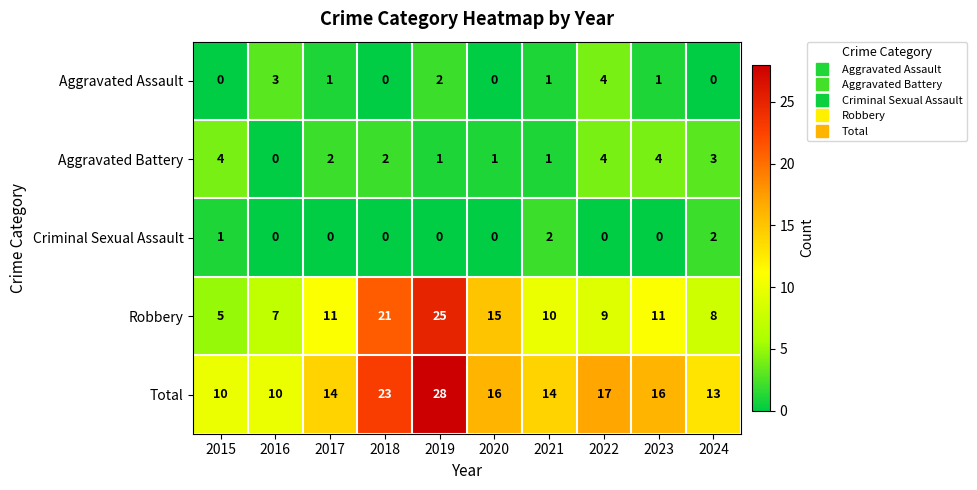

Which series has the widest spread of values?

Robbery